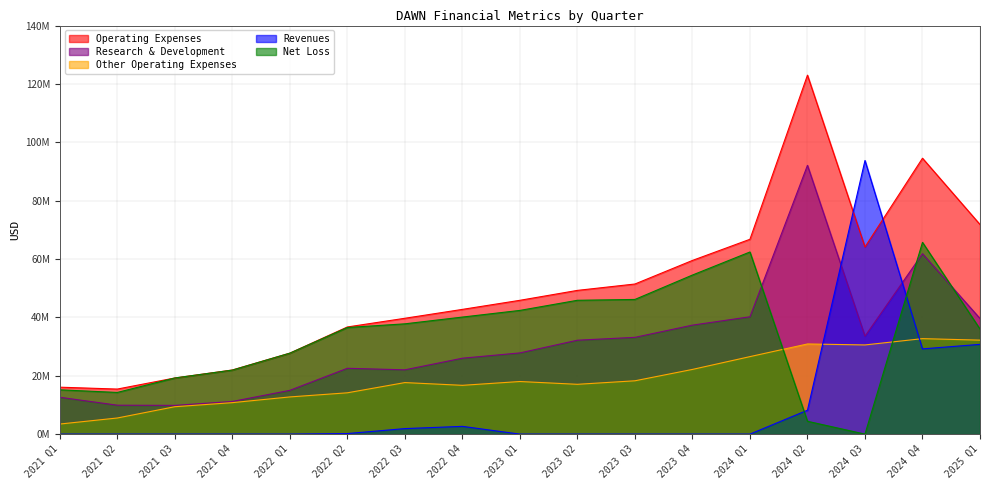

At which label is Revenues closest to 46880500?

2025 Q1